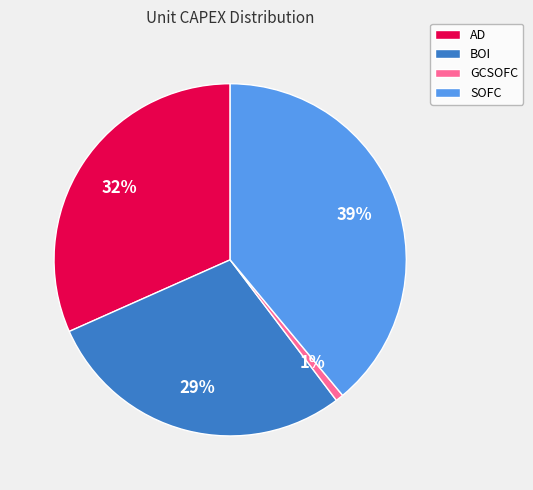

Approximately how many times larger is the value at BOI compared to AD?

0.9